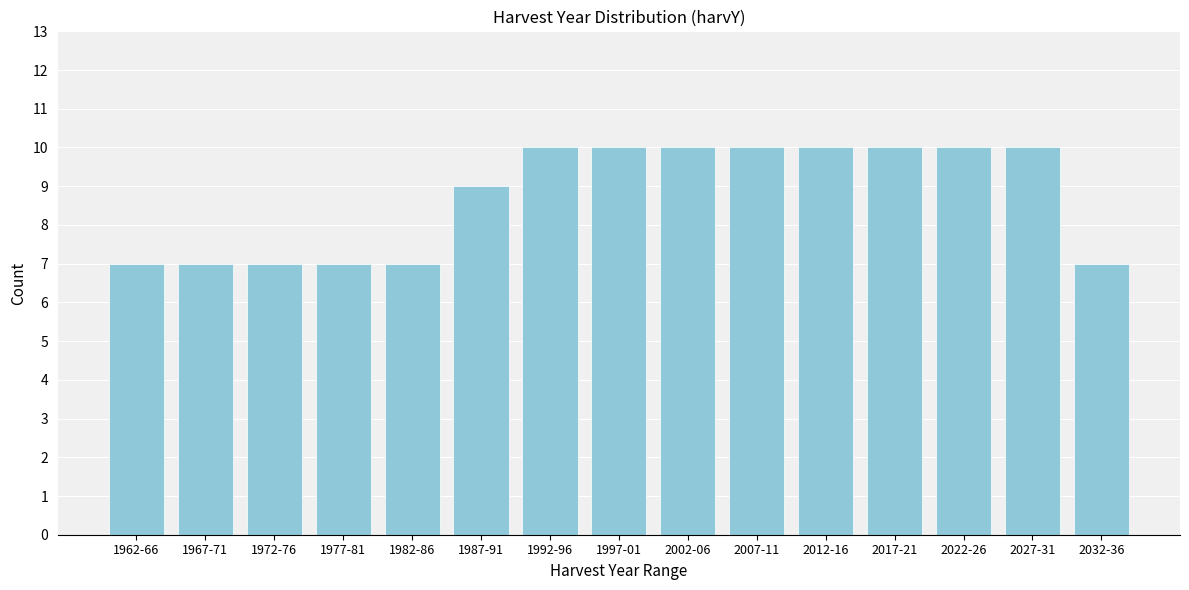

Reading left to right, extract all data points from this chart.

7	7	7	7	7	9	10	10	10	10	10	10	10	10	7